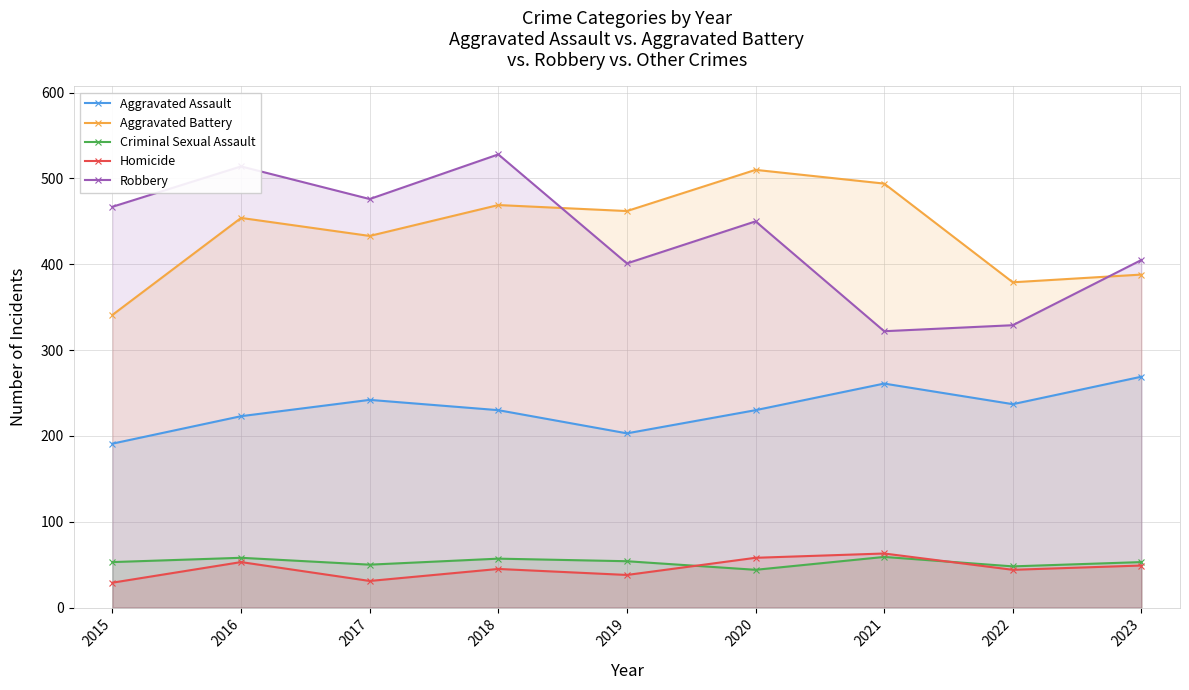

What are all the series names shown in the legend?

Aggravated Assault, Aggravated Battery, Criminal Sexual Assault, Homicide, Robbery